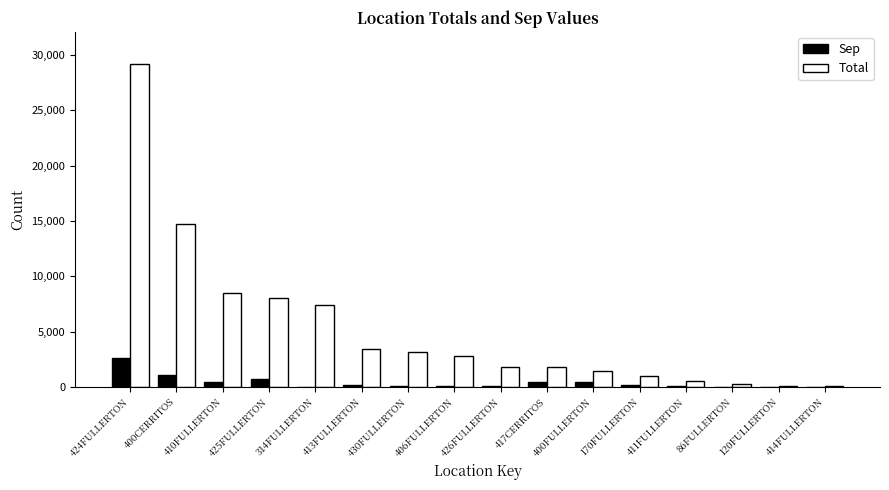

What is the sum of all Total values?

84659